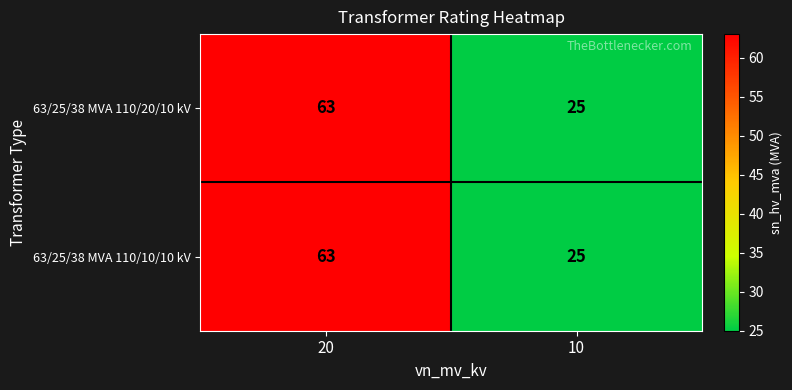

How many series are shown in this chart?

2